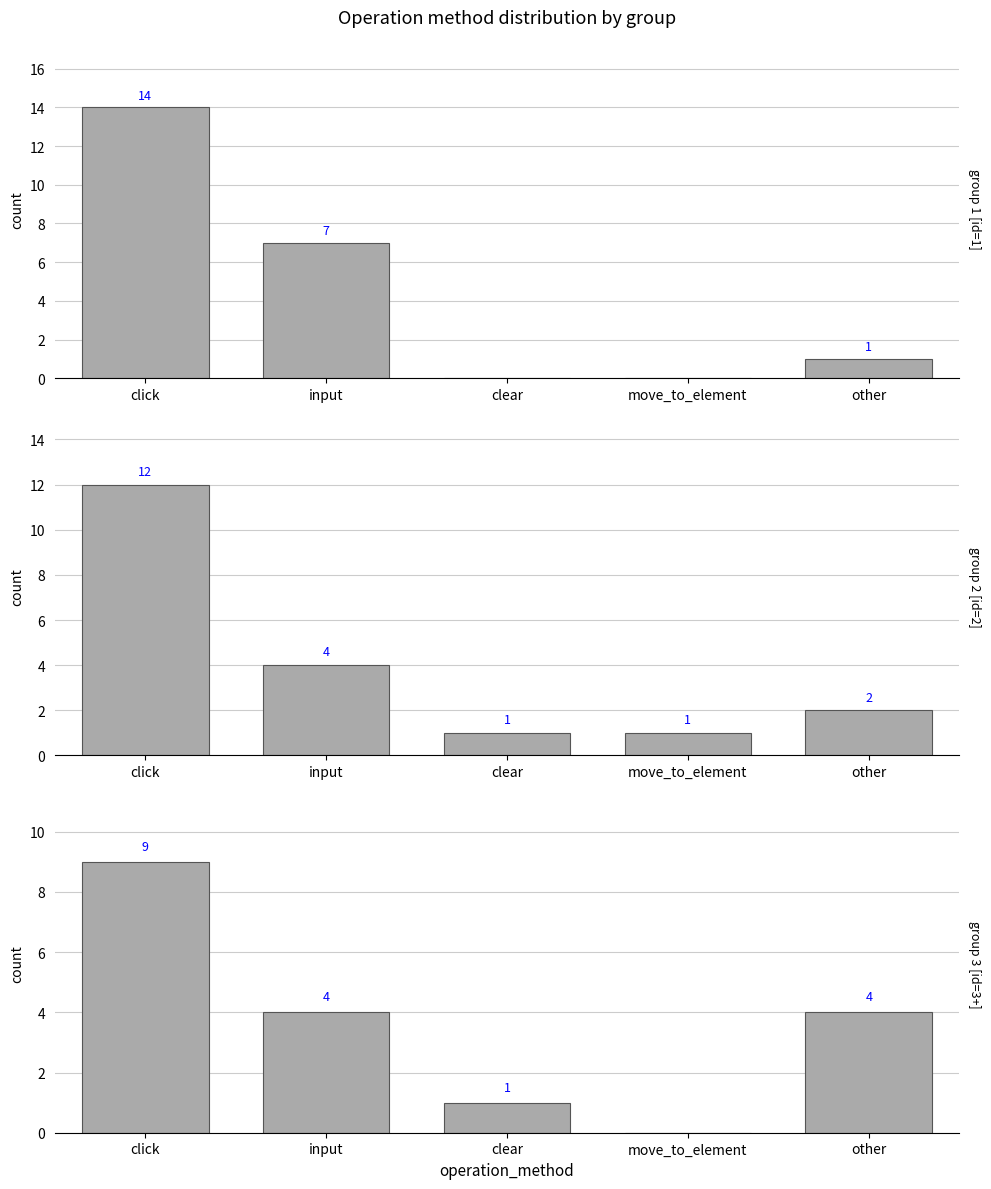

What is the difference between the maximum and minimum values in the group 3 [id=3+] series?

9